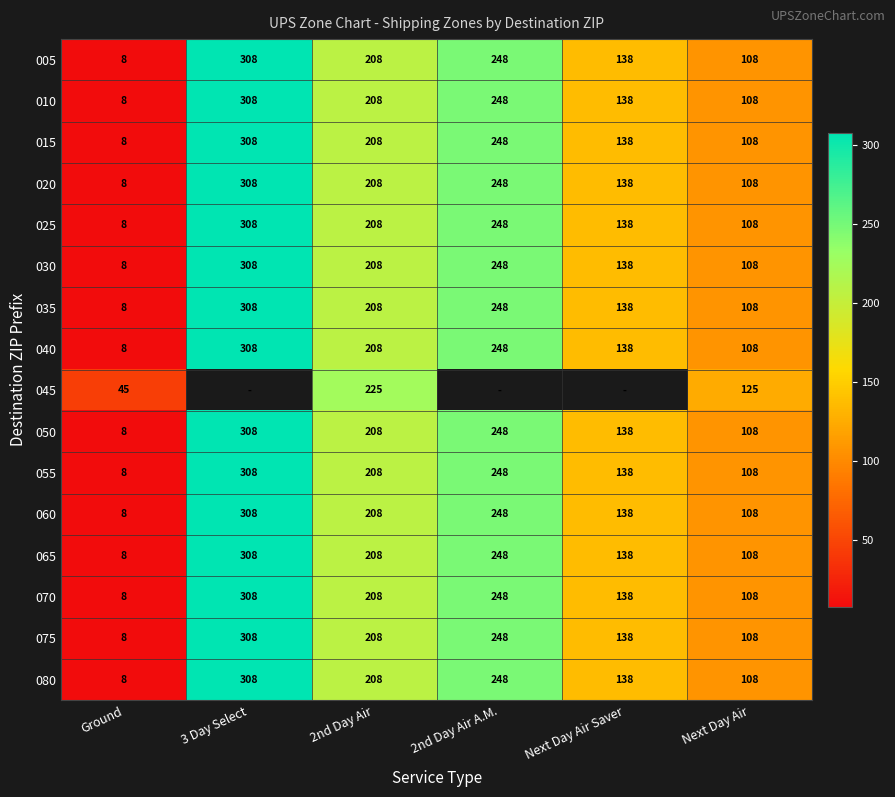

What is the maximum value shown in the chart?

308.0